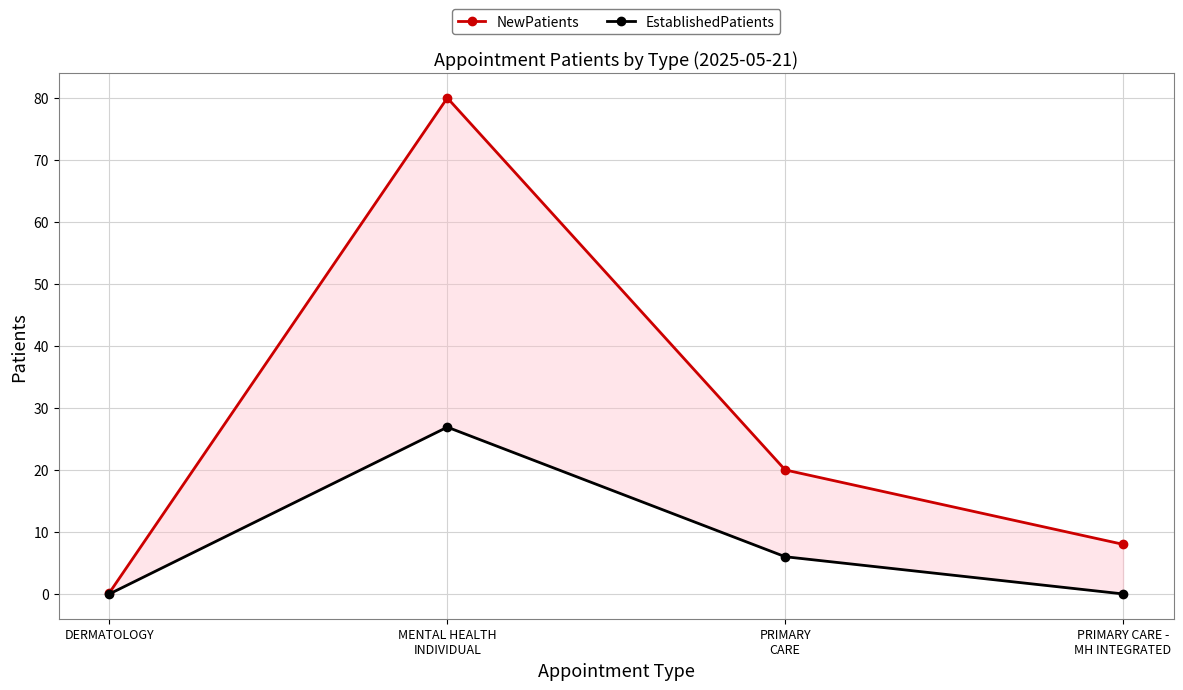

At how many categories does at least one series exceed 63?

1